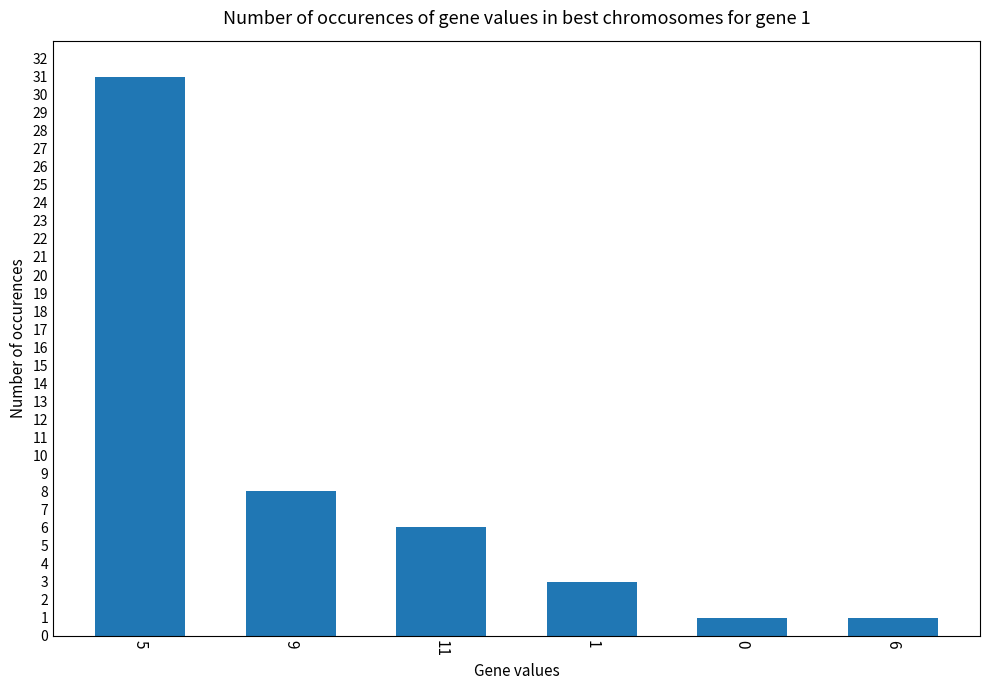

Which has a higher value, 5 or 6?

5